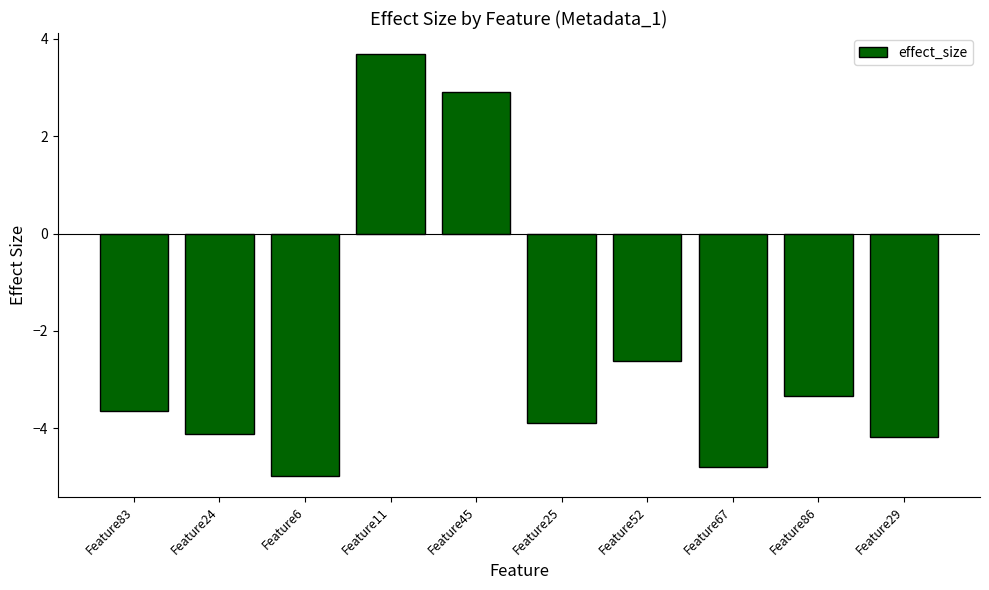

What is the change in value from Feature86 to Feature29?

-0.8